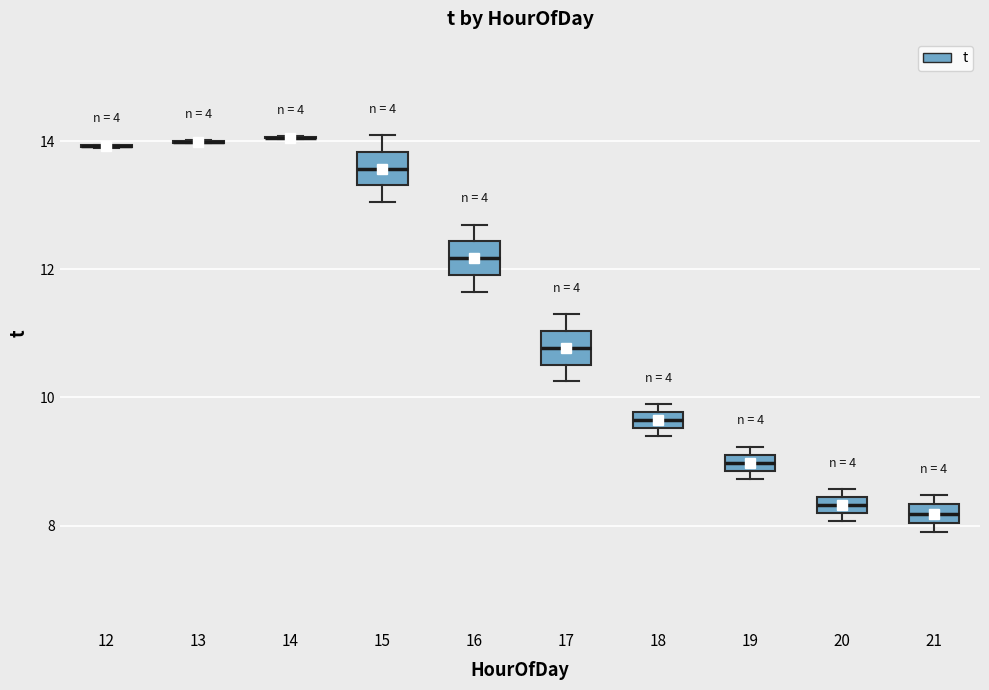

Where is the upper edge of the box at x = 19 on the y-axis? The values are not printed on the chart, so give them approximately, as read against the axis.

9.2